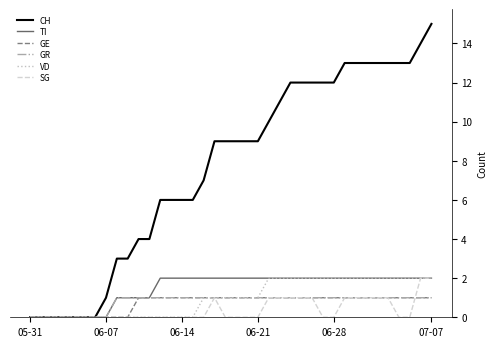

Which series has the largest total across all categories?

CH